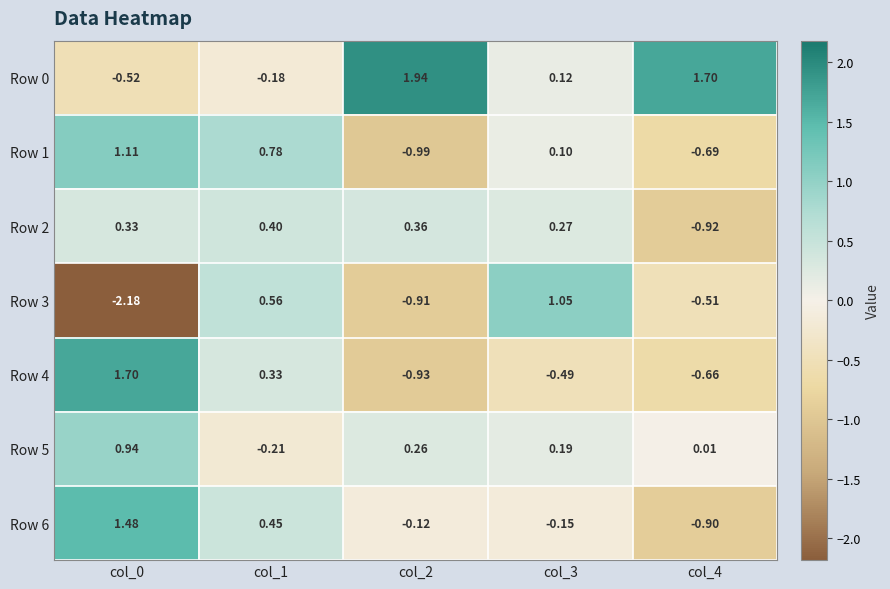

Is the value of Row 6 at col_4 greater than the value of Row 3 at col_2?

Yes